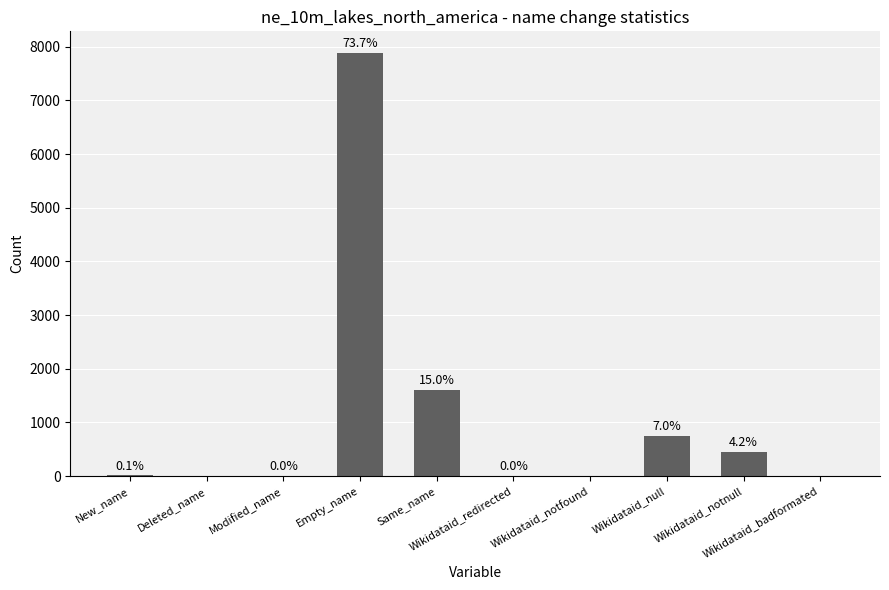

Are the bars horizontal?

No